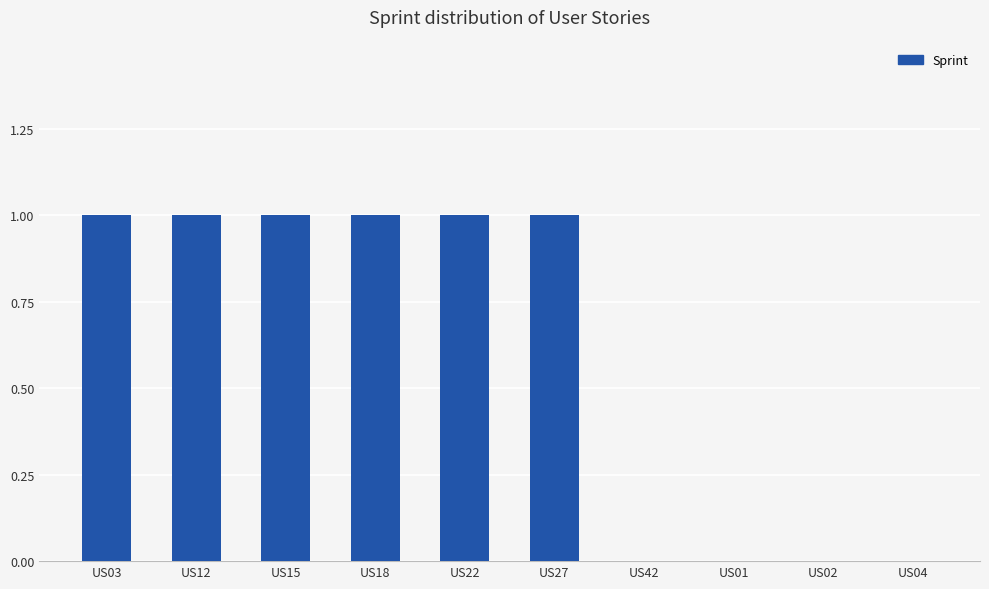

Is it true that the value at US27 is 1?

True